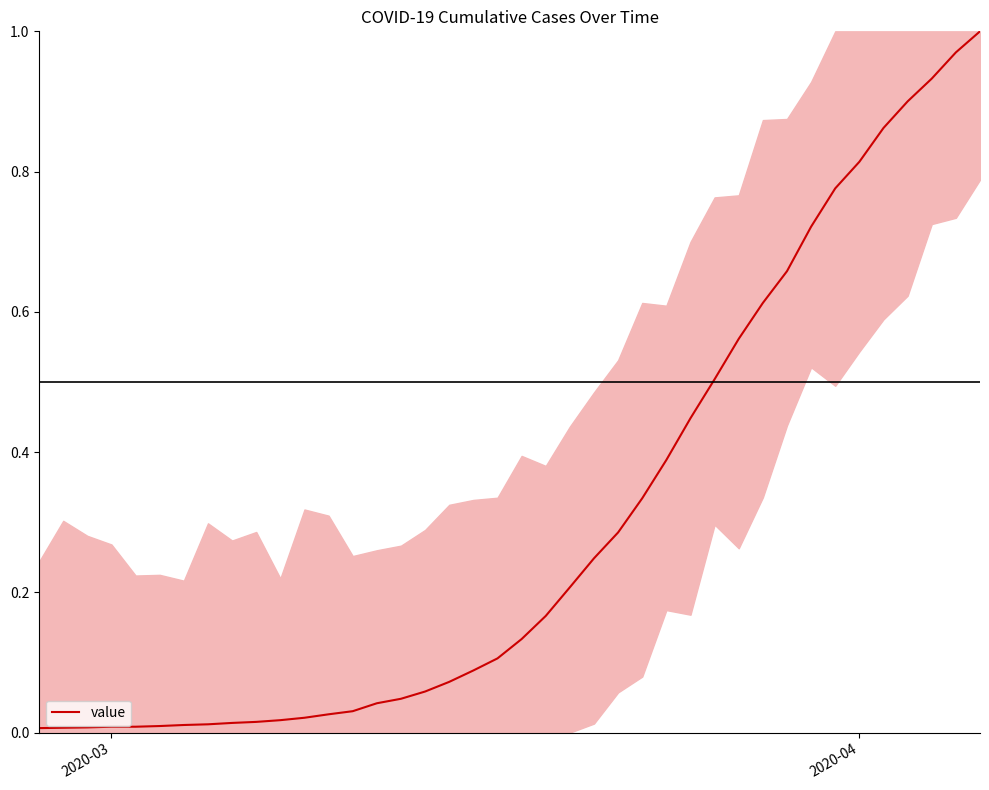

Does the chart have visible grid lines?

No